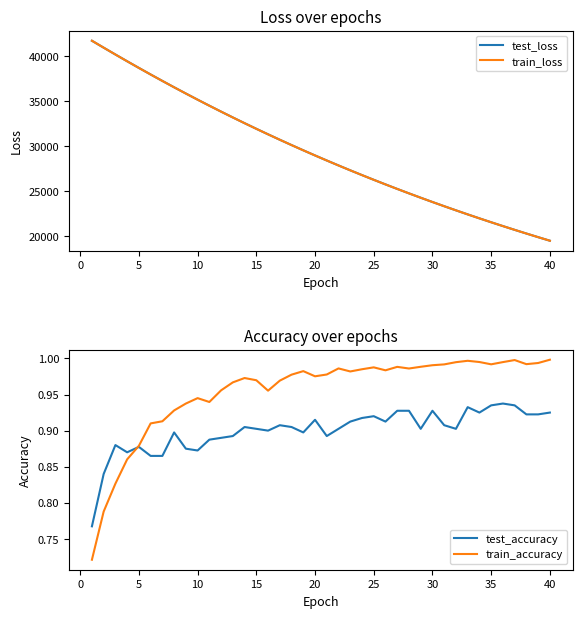

What is the minimum value for test_loss?

19485.6